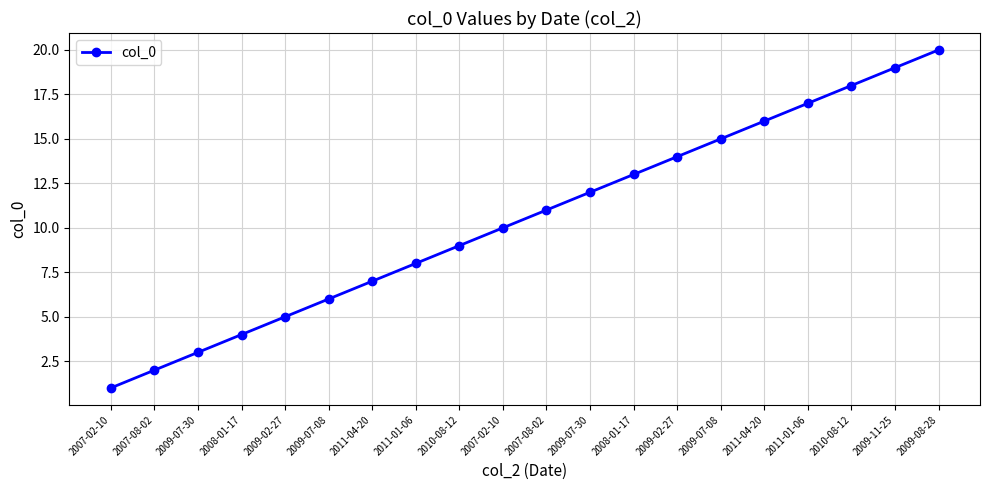

What is the change in value from 2008-01-17 to 2009-07-30?

+8